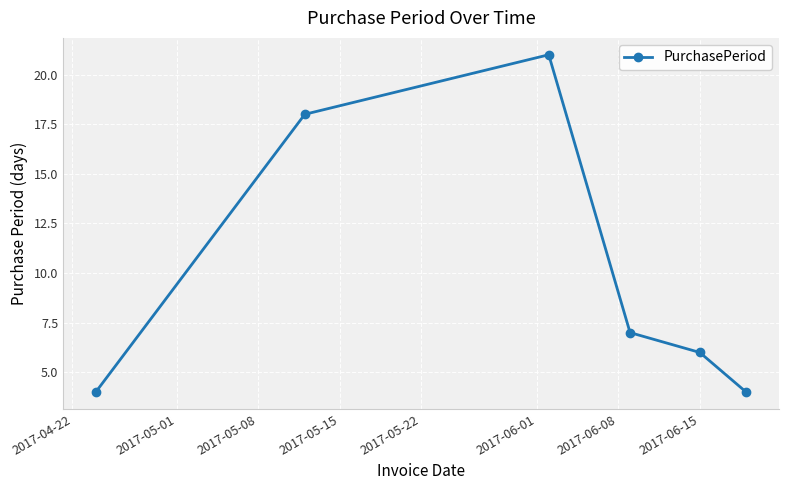

What is the maximum value shown in the chart?

21